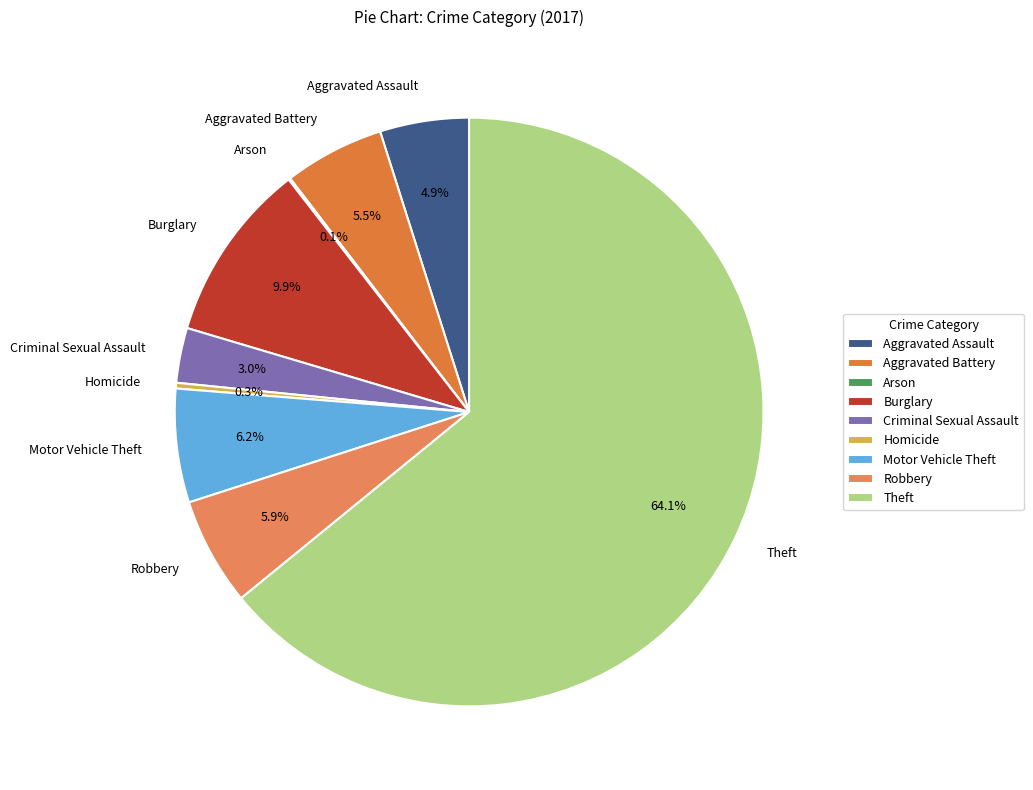

Does Theft represent more than half of the total?

Yes